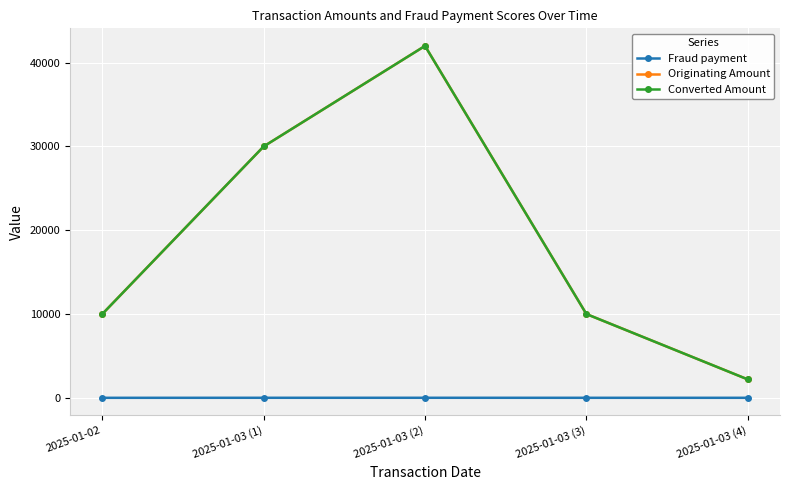

True or false: Fraud payment has more than 2 points higher than both neighbors.

False